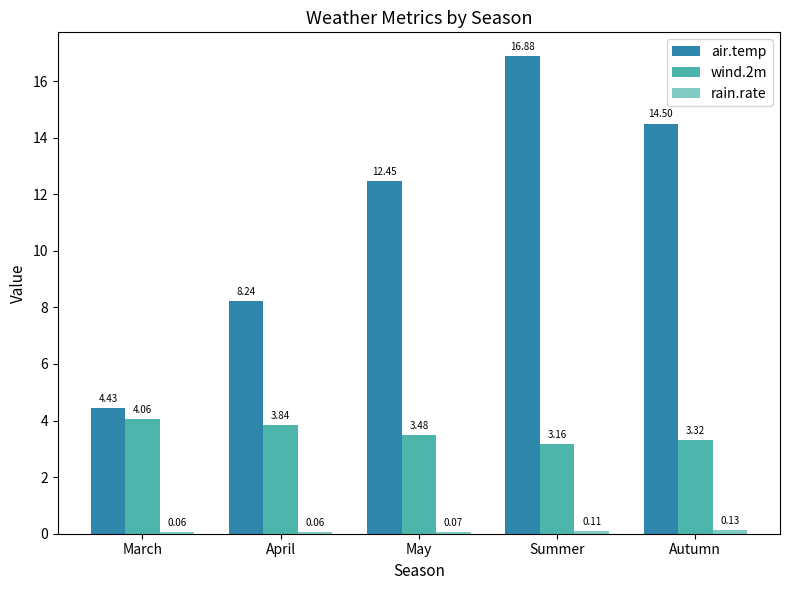

Rank the categories by wind.2m value from lowest to highest.

Summer, Autumn, May, April, March